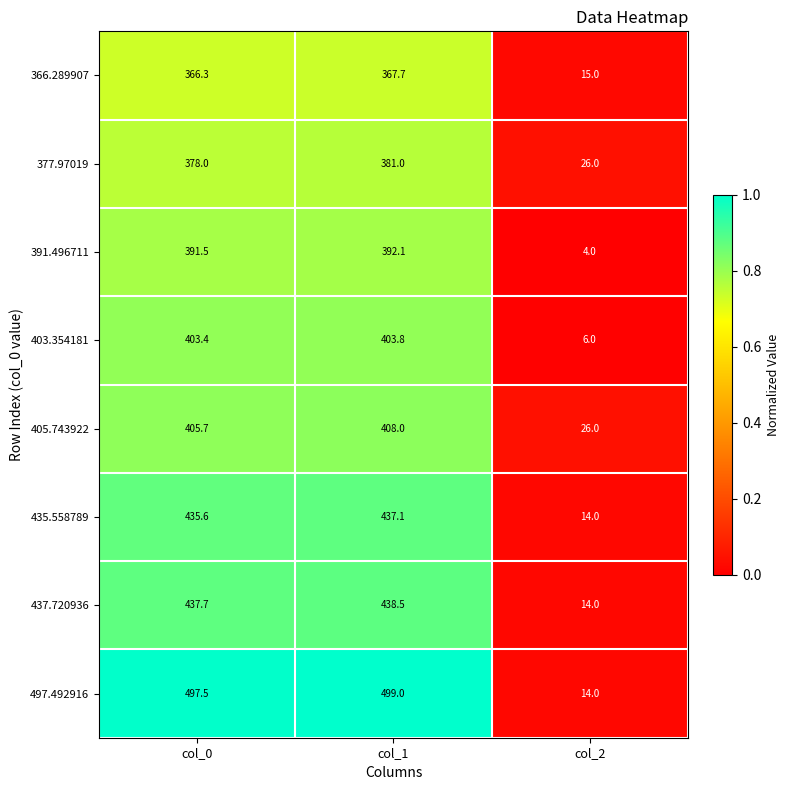

What is the total value across all series at col_1?

3327.2